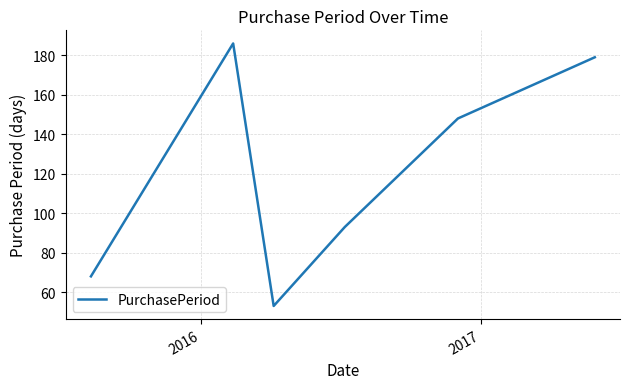

Reading left to right, what are all the values shown in this chart?

68	186	53	93	148	179